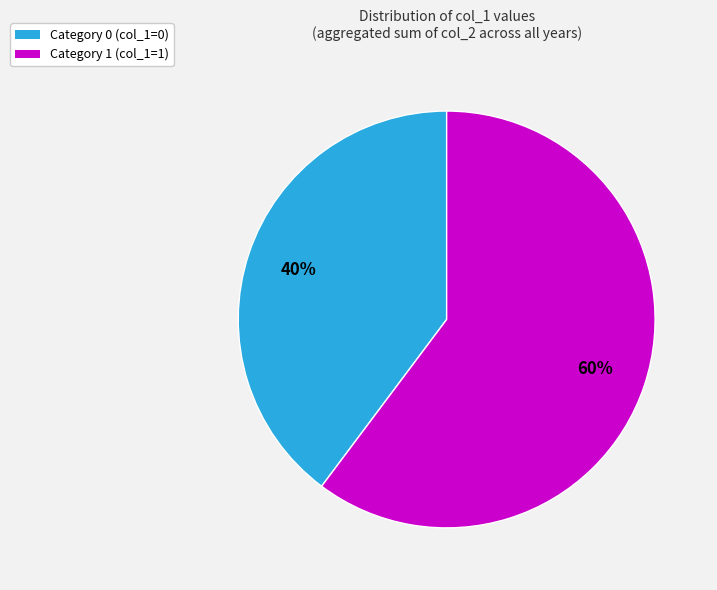

Which slice is the largest?

Category 1 (col_1=1)